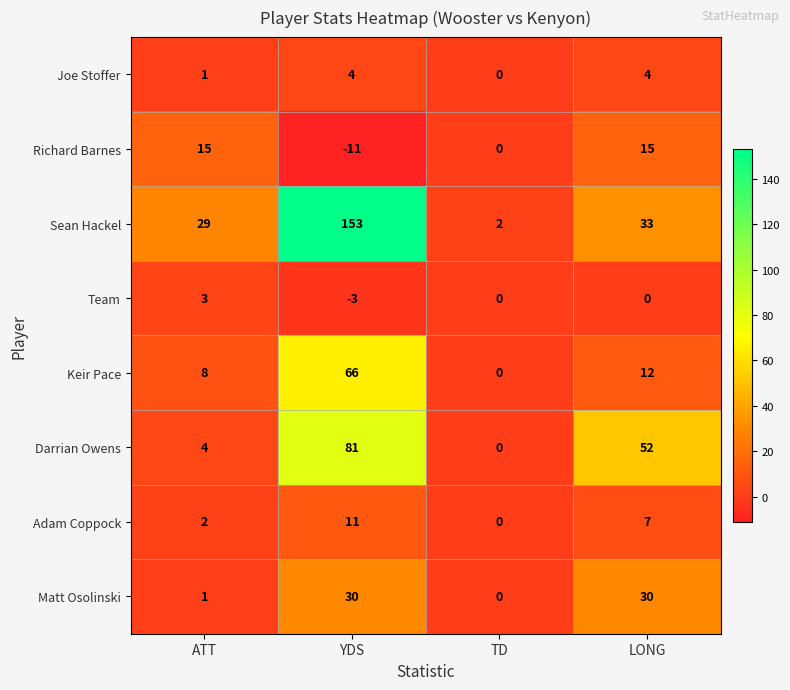

The Joe Stoffer series shows 1 at LONG. True or false?

False